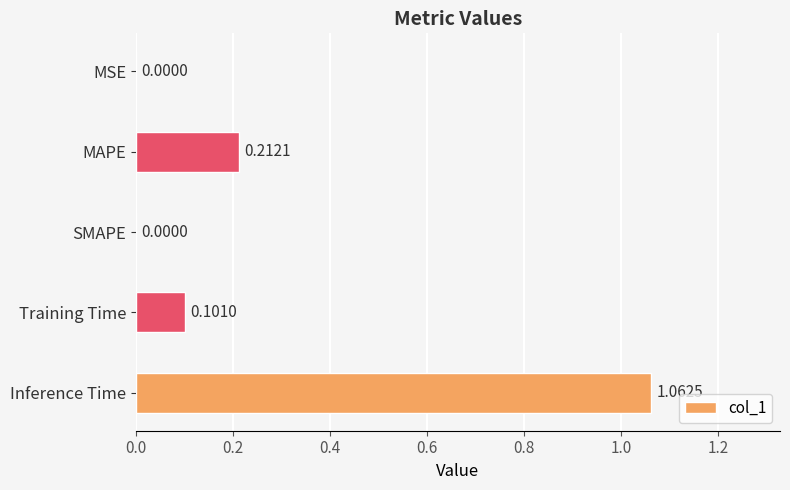

Does the chart contain stacked bars?

No